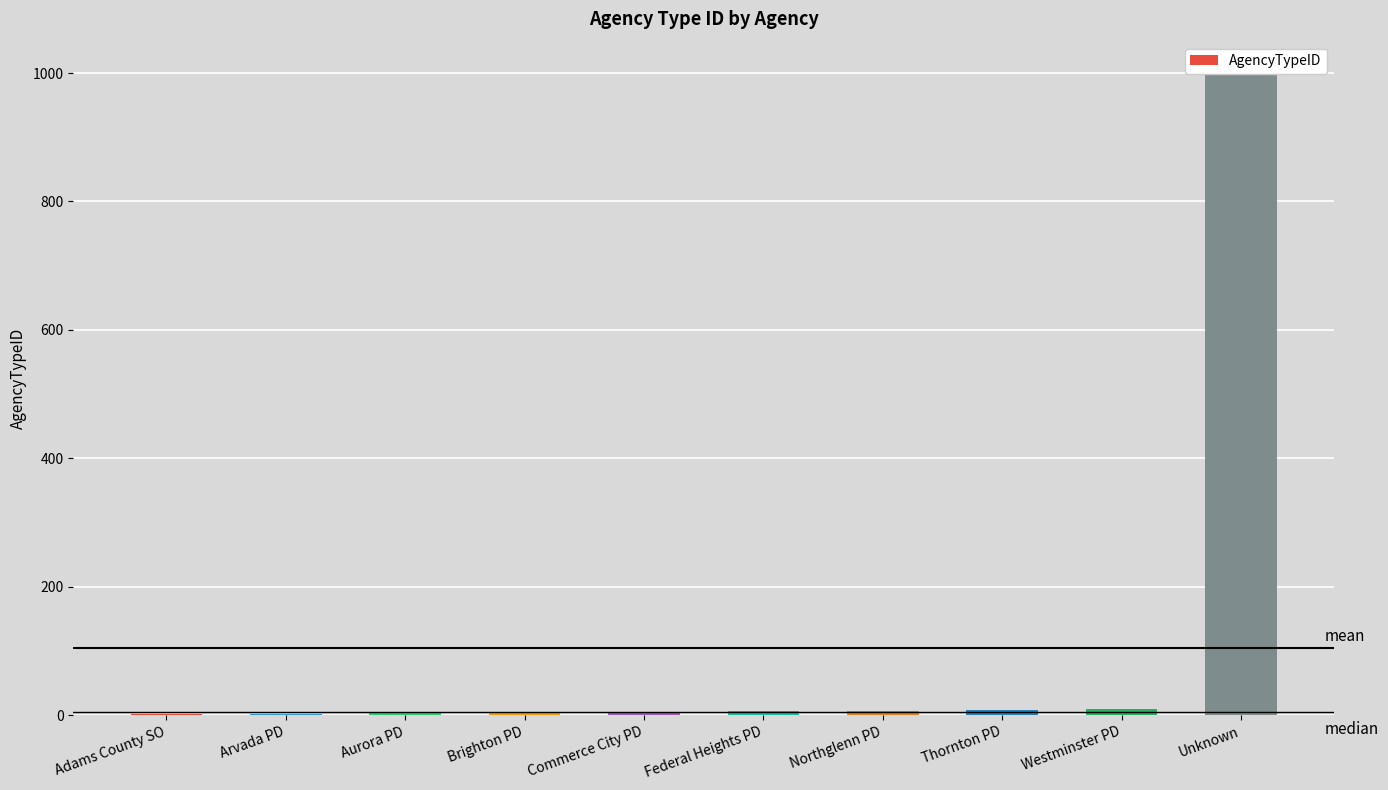

Is it true that the value at Westminster PD is 9?

True